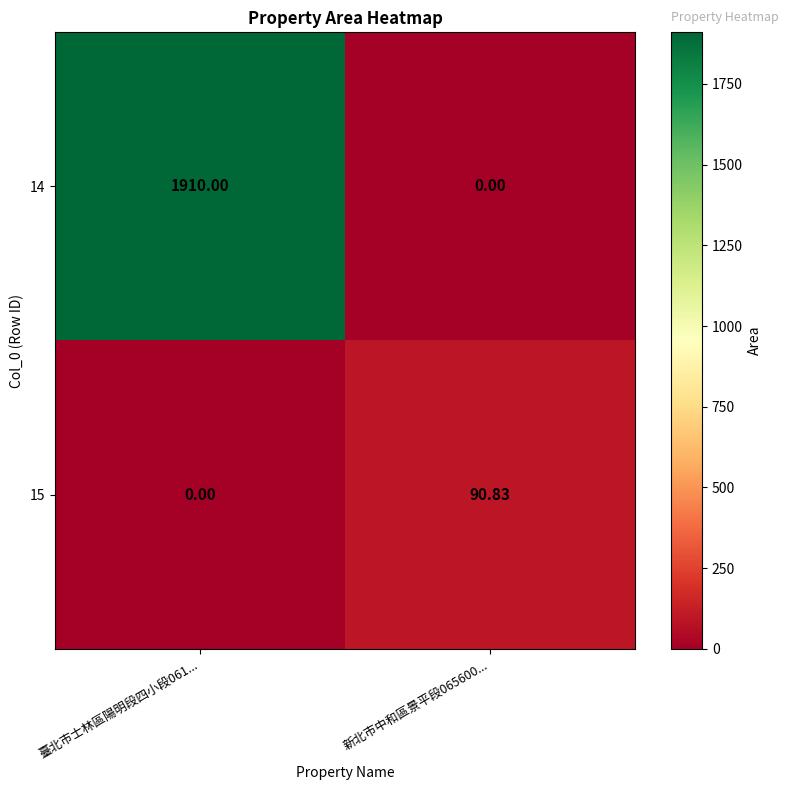

How many data points in 14 are less than 1910?

1